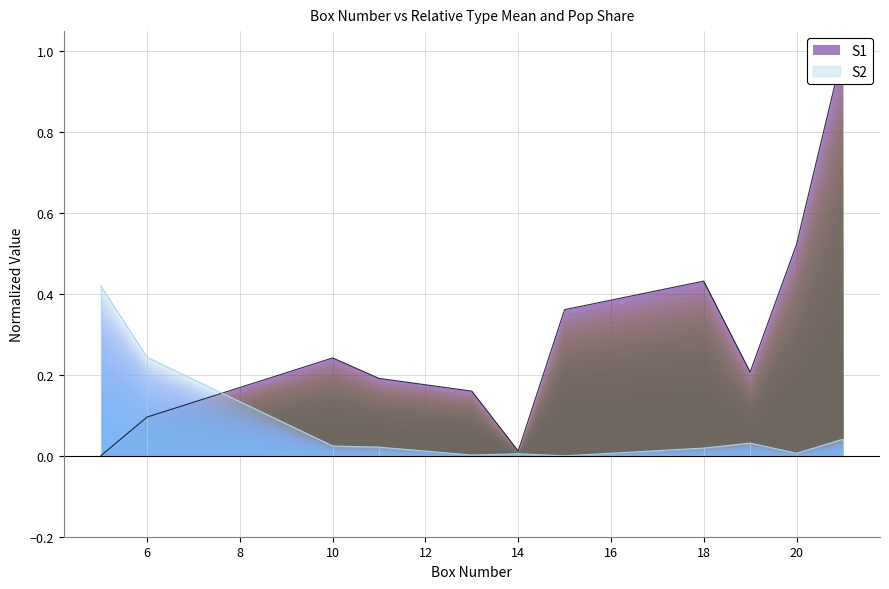

At how many categories does at least one series exceed 0?

11